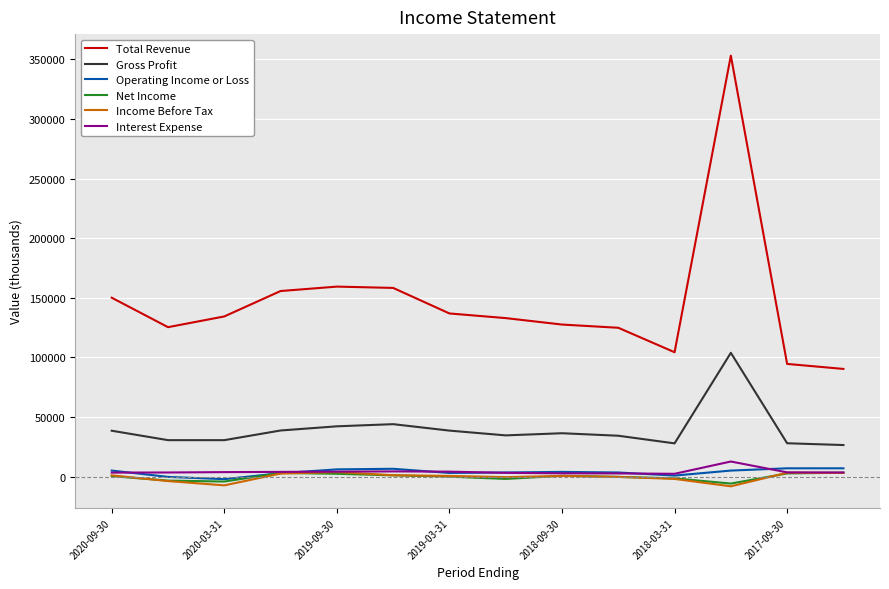

Which series has the largest total across all categories?

Total Revenue